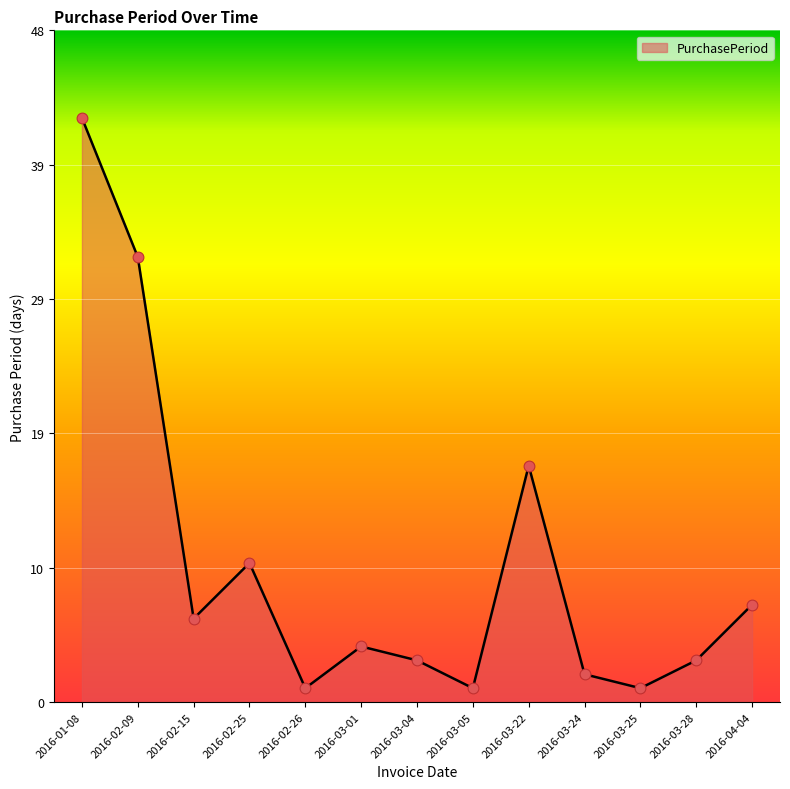

What is the change in value from 2016-03-22 to 2016-04-04?

-10